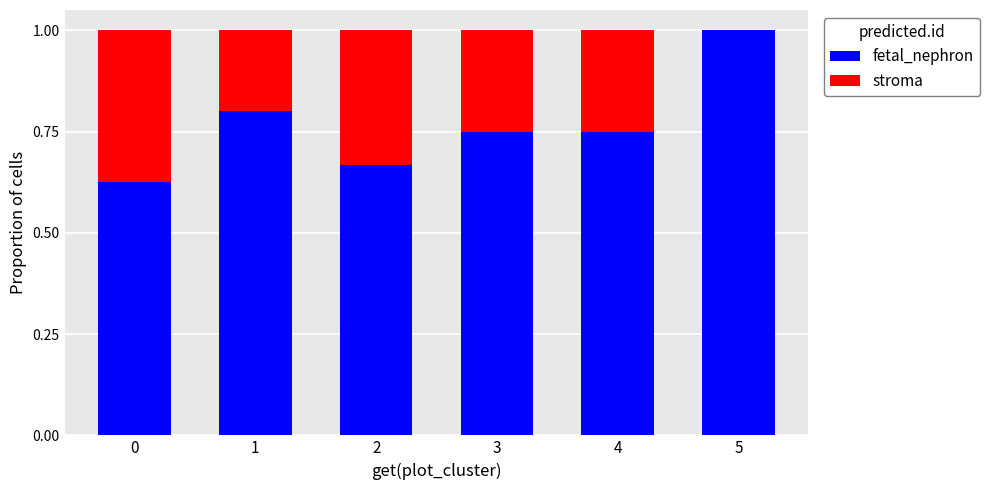

Are the bars horizontal?

No